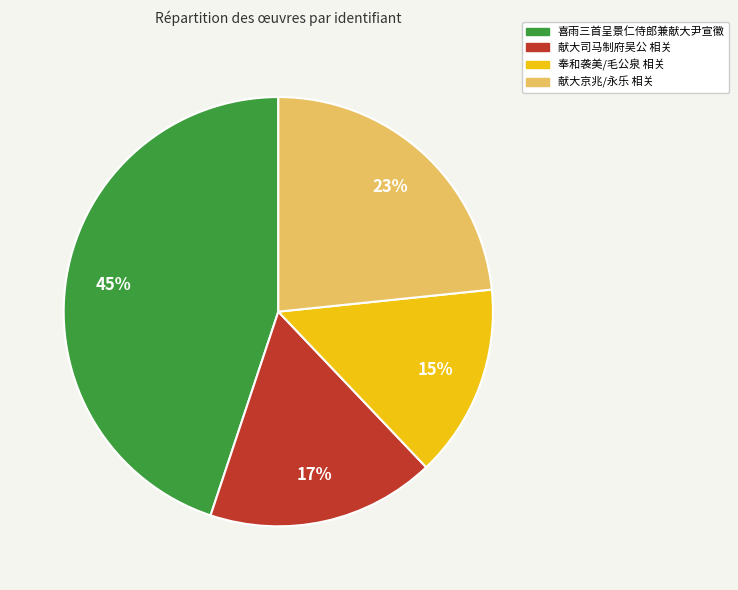

Count the number of slices in the pie.

4